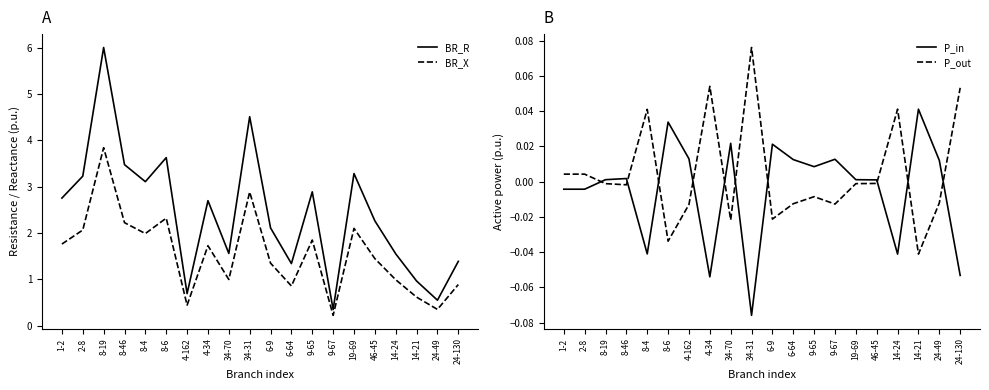

What is the difference between the maximum and minimum values in the P_out series?

0.1